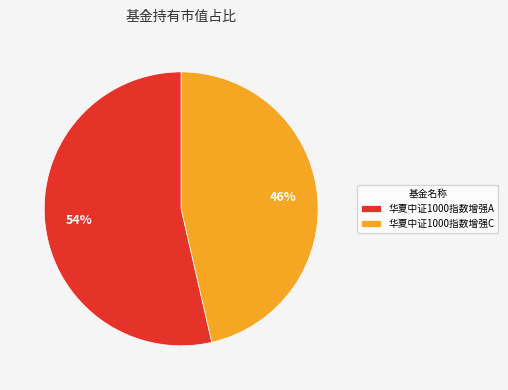

True or false: 华夏中证1000指数增强C accounts for 41% of the total.

False